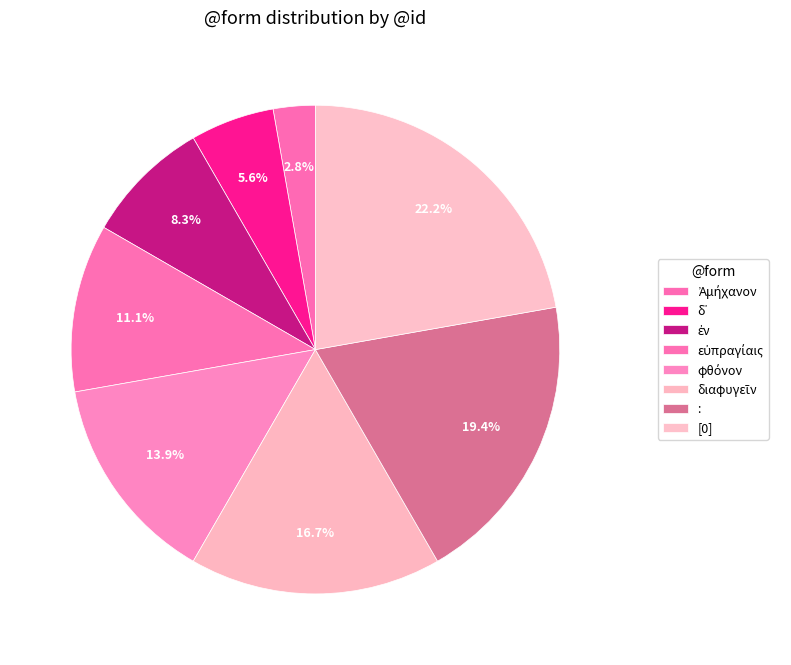

Is it true that φθόνον is 7% of the pie?

False